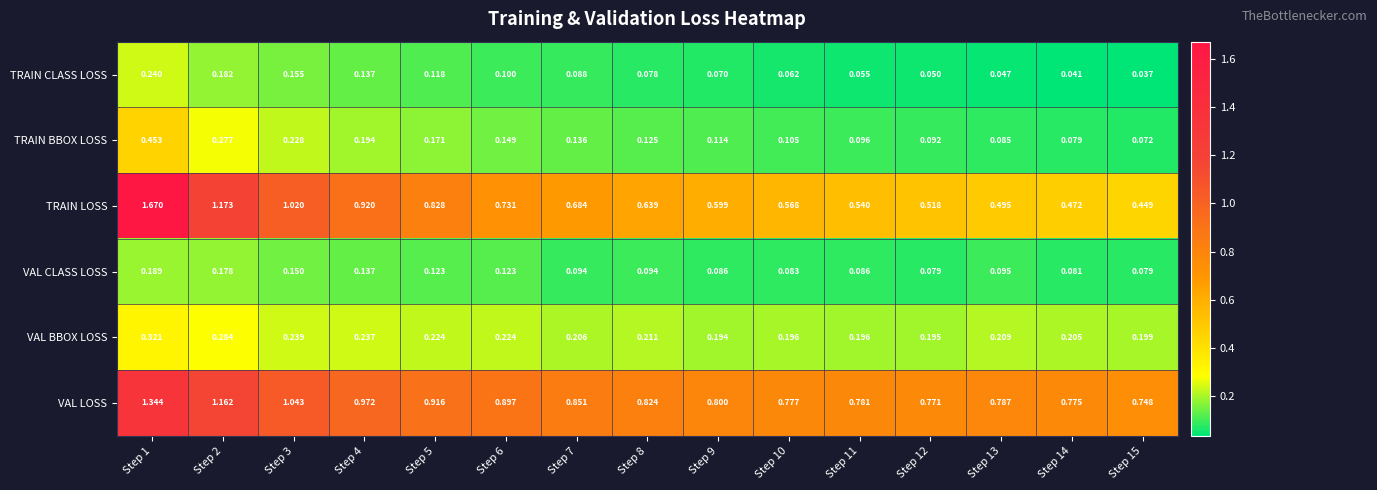

Which series changed the most between Step 9 and Step 13?

TRAIN LOSS